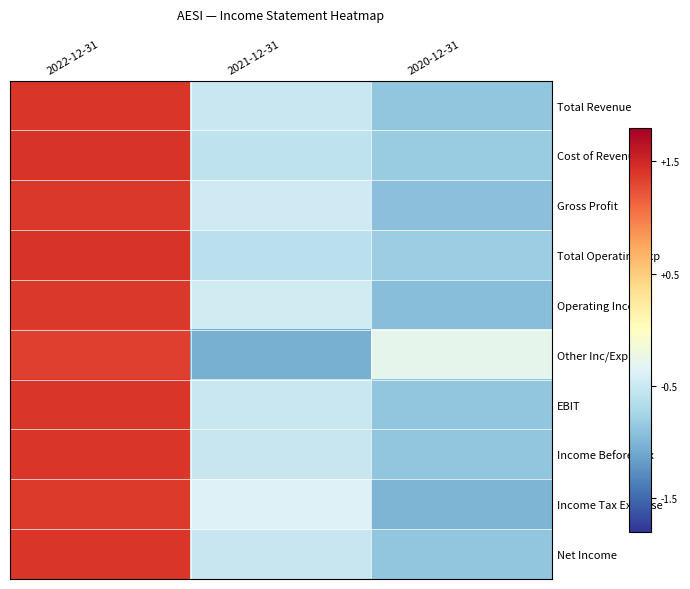

Which has a higher value, 2021-12-31 or 2022-12-31?

2022-12-31